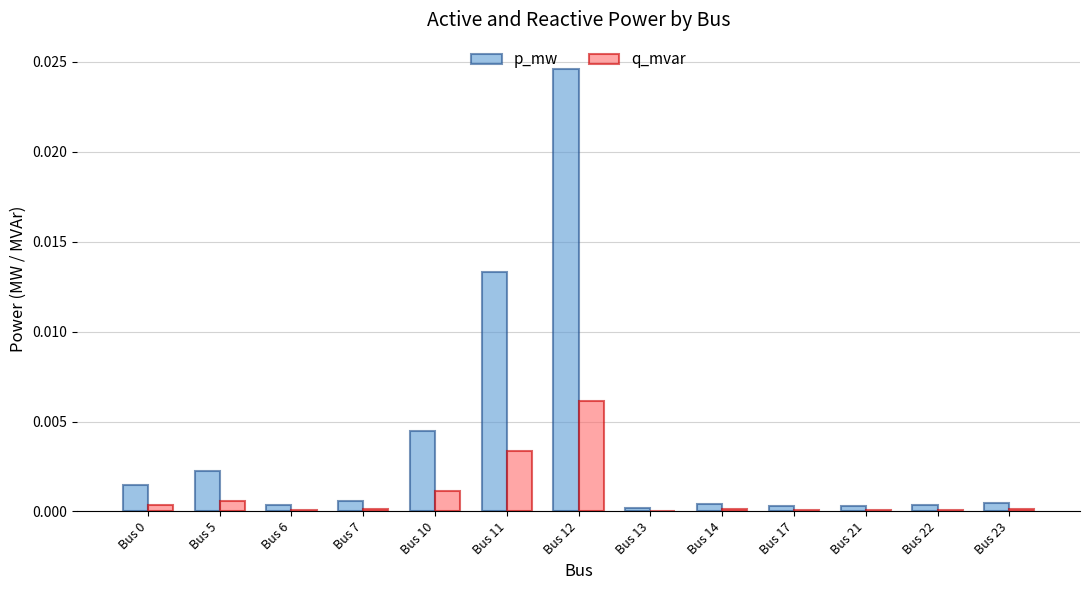

How many data points does each series have?

13